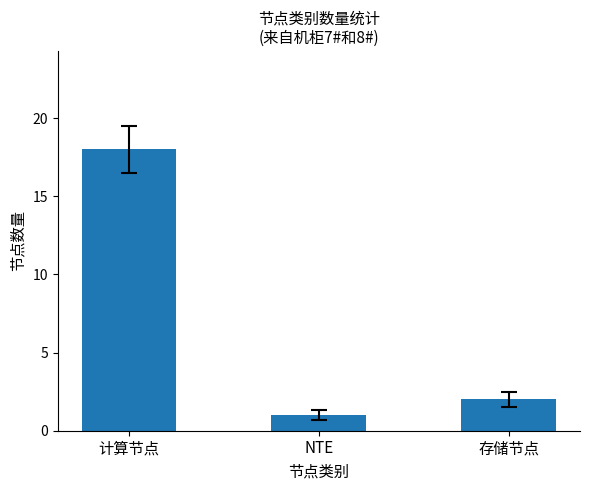

At which label is the value closest to 9?

存储节点